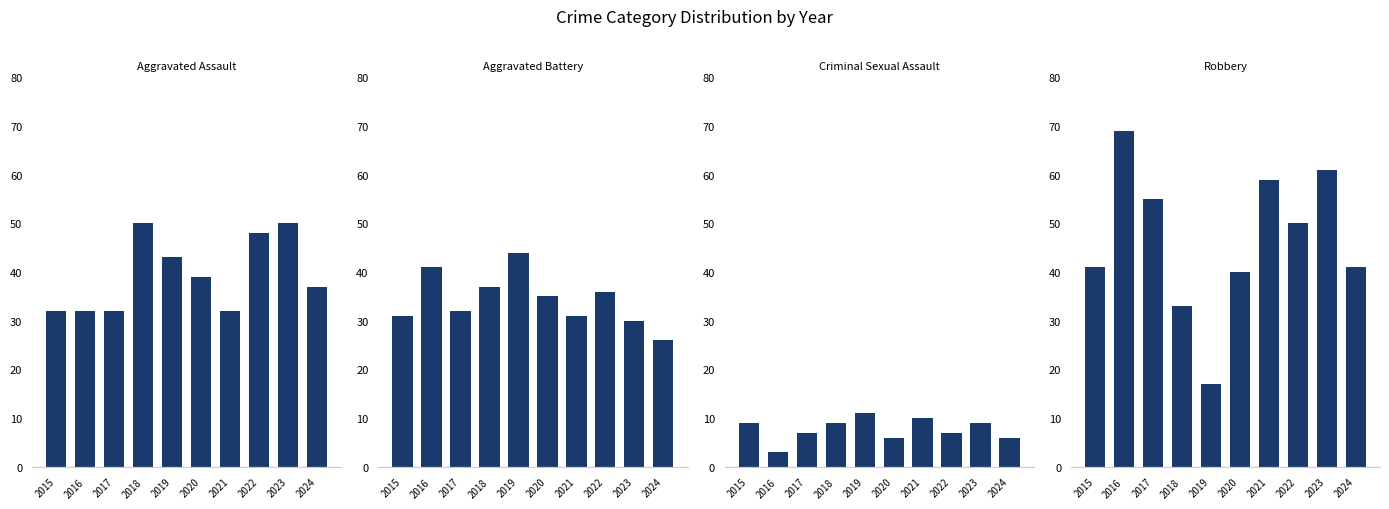

What is the sum of the Aggravated Battery values at 2022 and 2017?

68